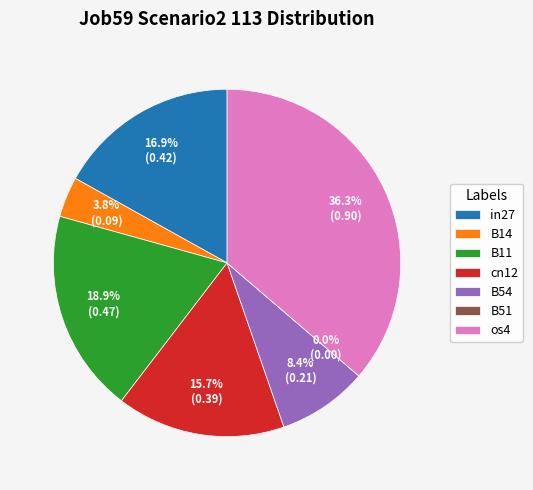

To the nearest percent, what portion does B14 represent?

4%